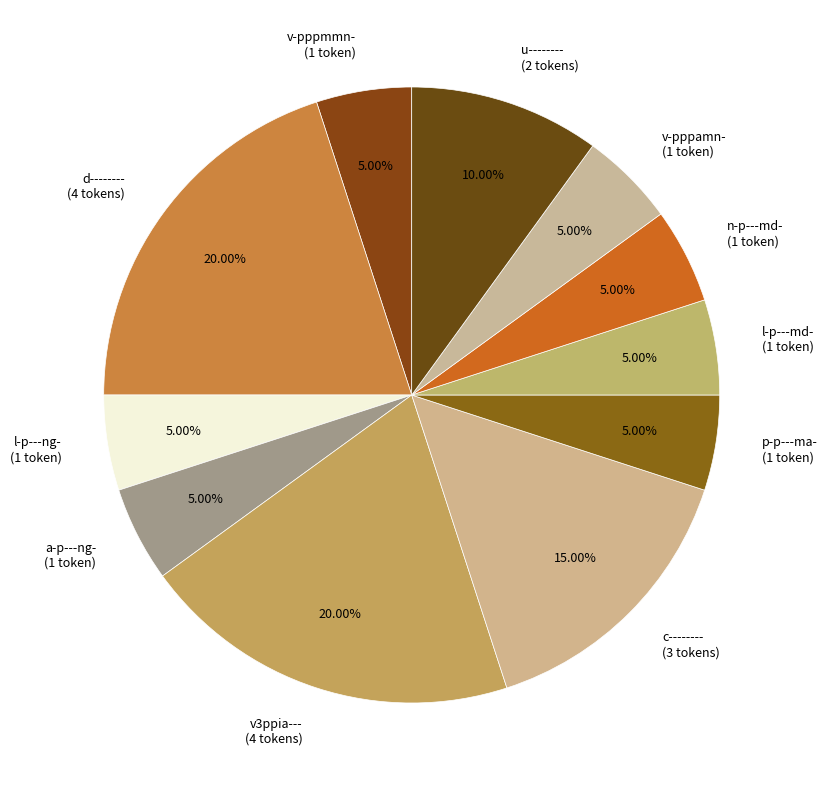

Is there a majority slice in this chart?

No